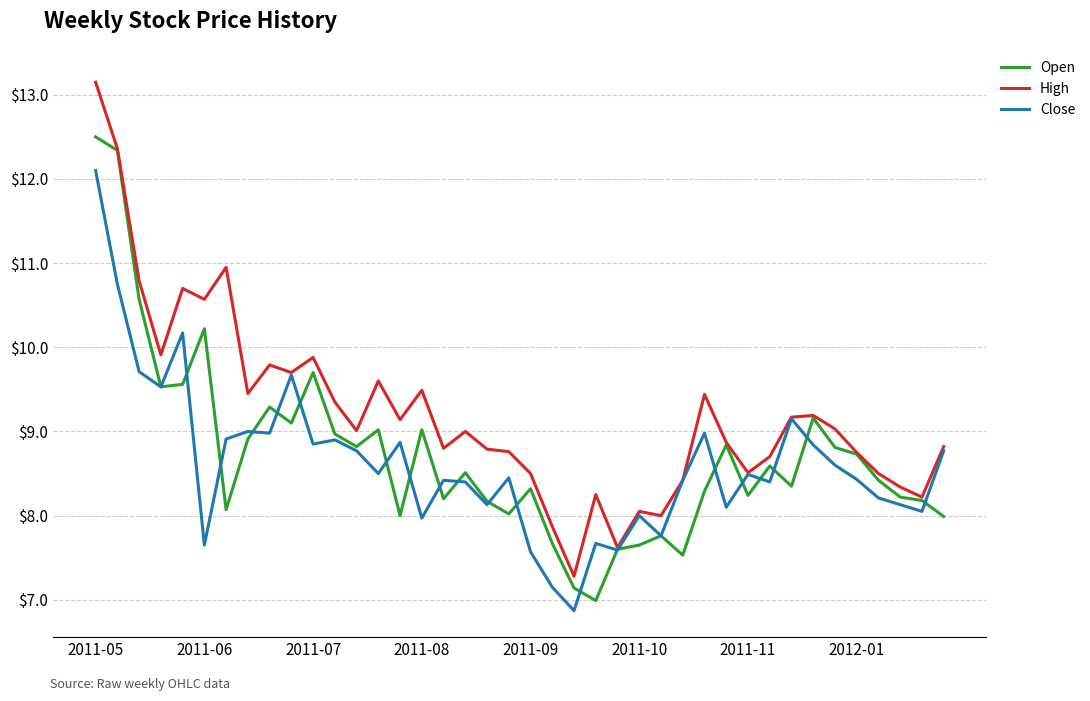

How many distinct data groups are displayed?

3